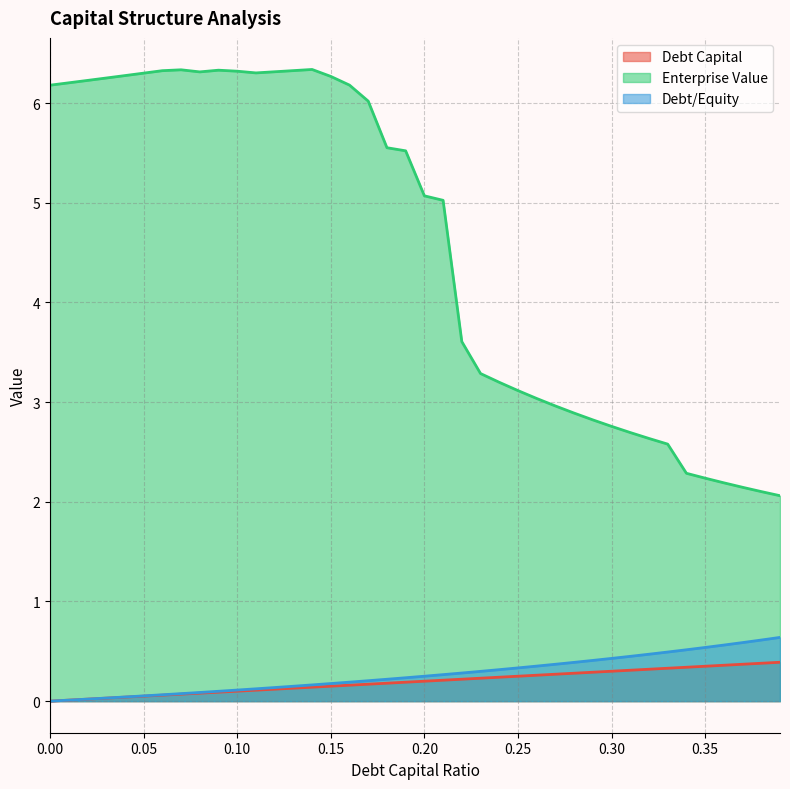

What is the highest value of the debt_capital series?

0.4